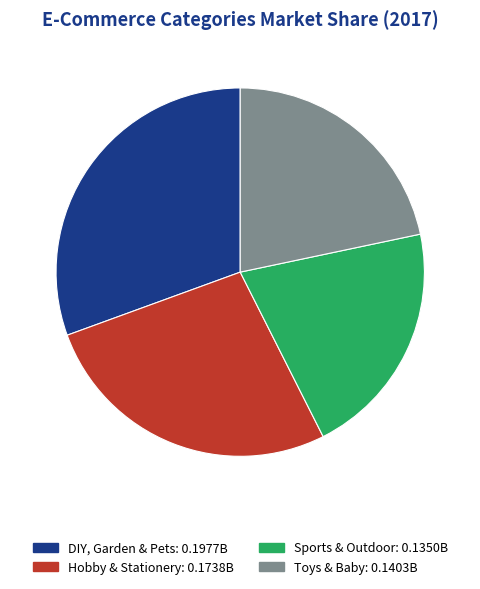

To the nearest percent, what is the average slice percentage?

25%